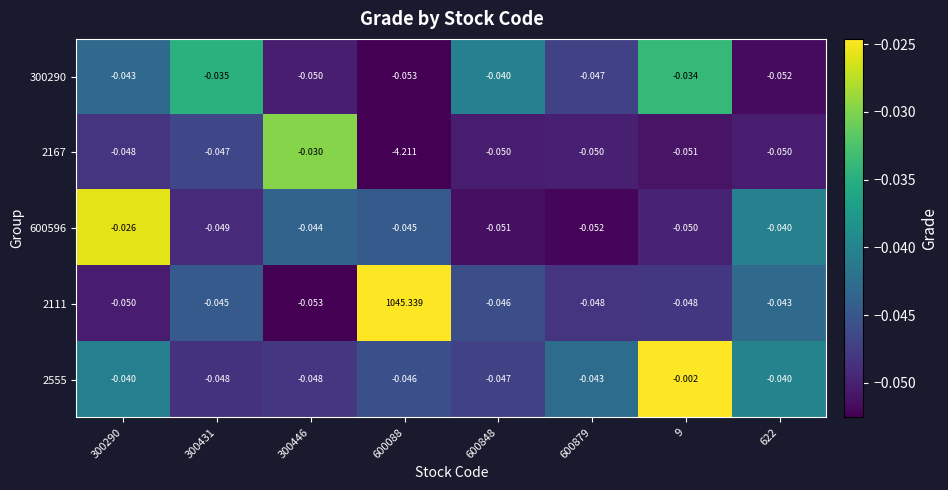

Is the value of 300290 at 600088 greater than the value of 2167 at 300431?

No